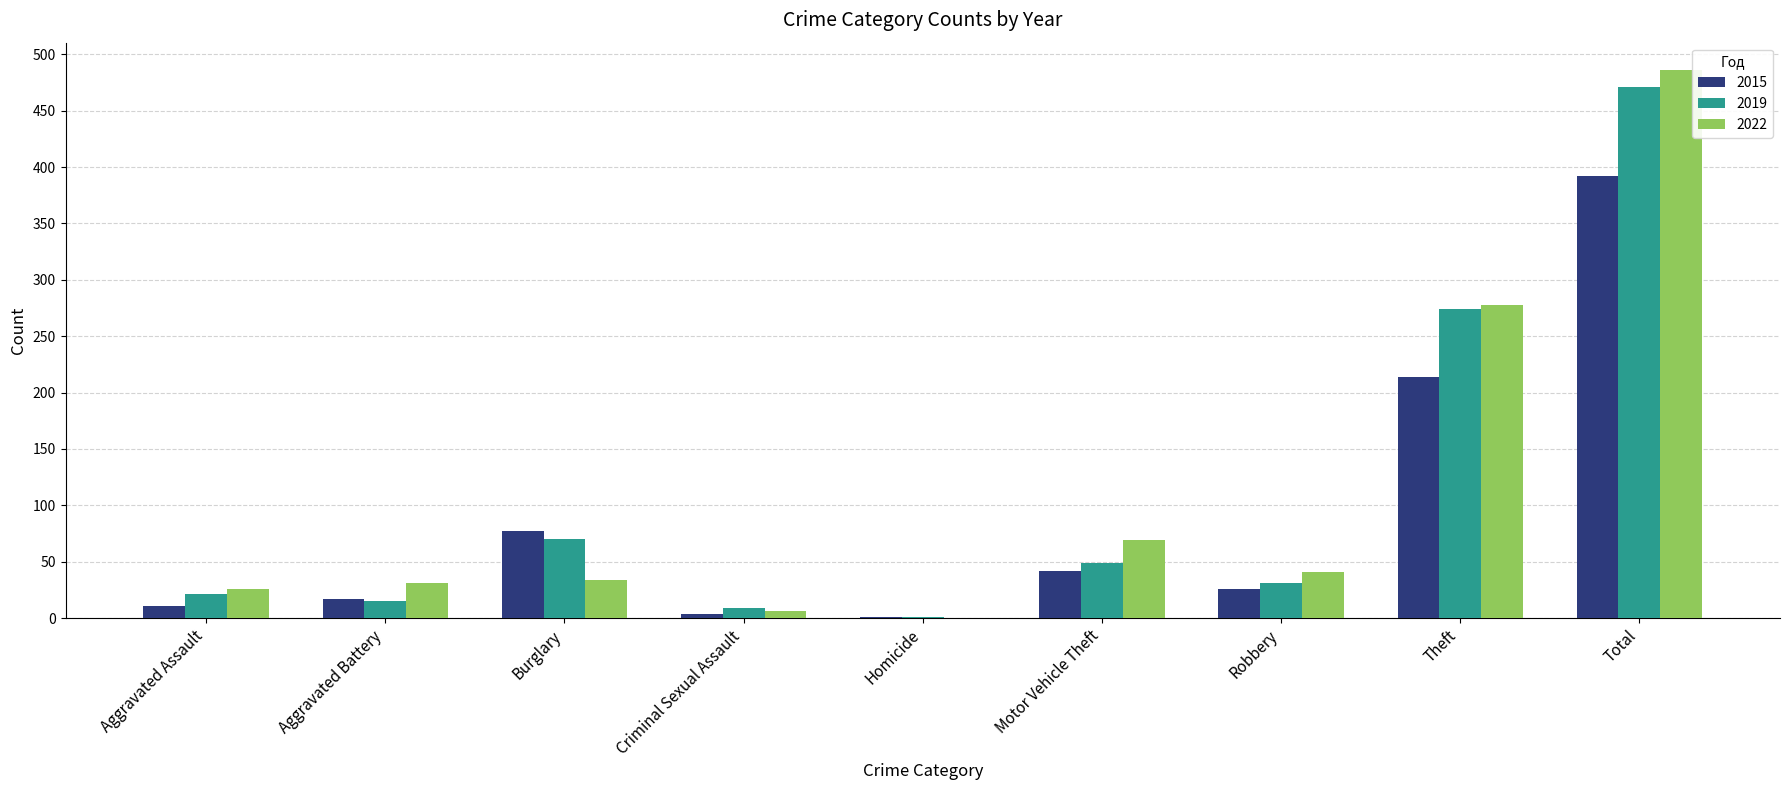

How many series are shown in this chart?

3